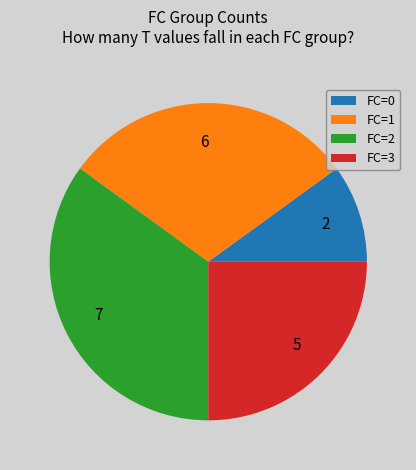

Does 2 represent more than half of the total?

No